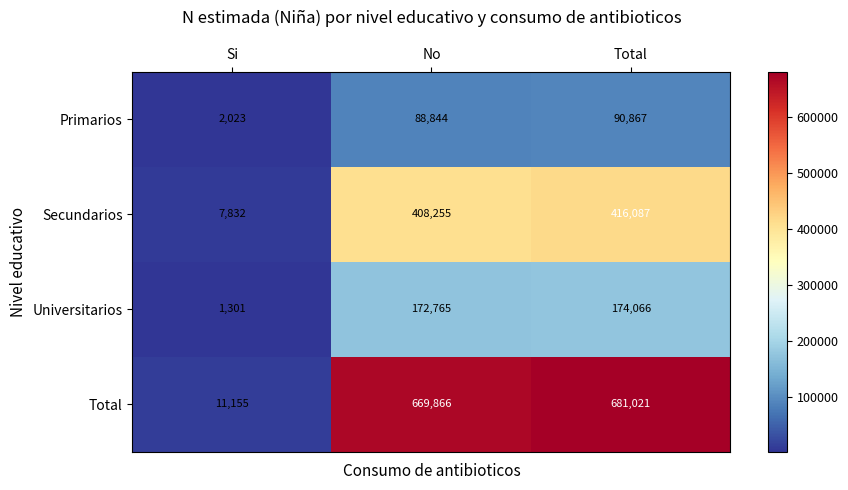

Which series has the largest range (max minus min)?

Total